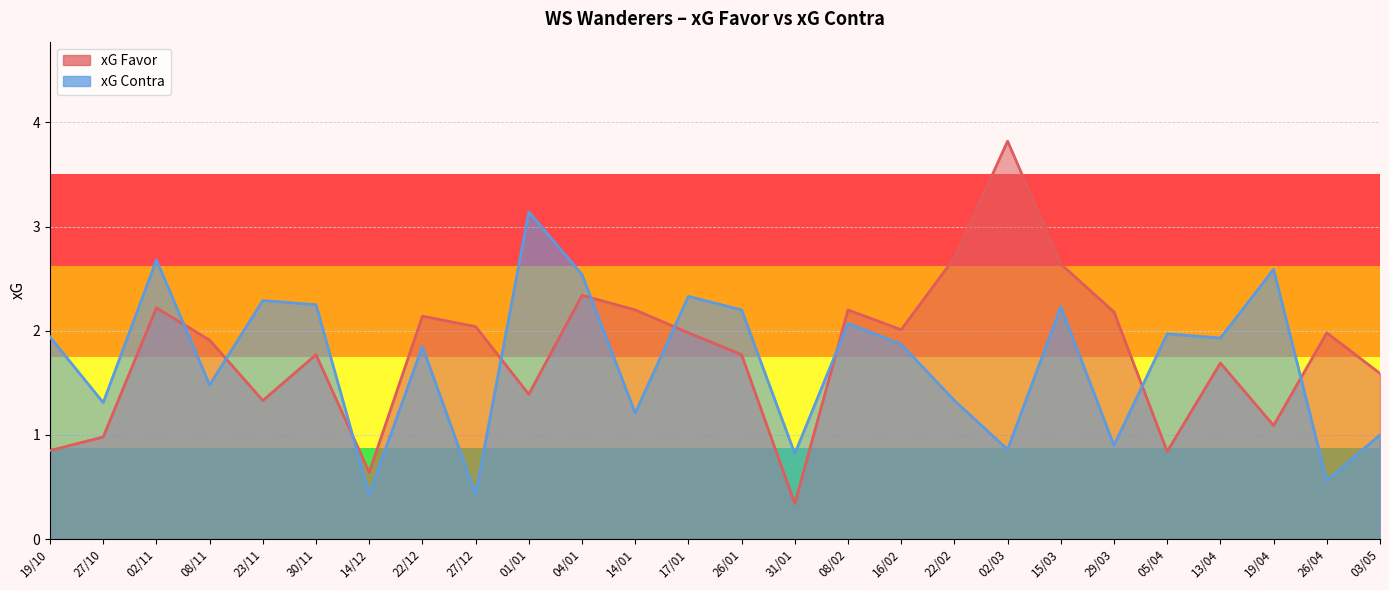

What is the lowest value of the xG Favor series?

0.3